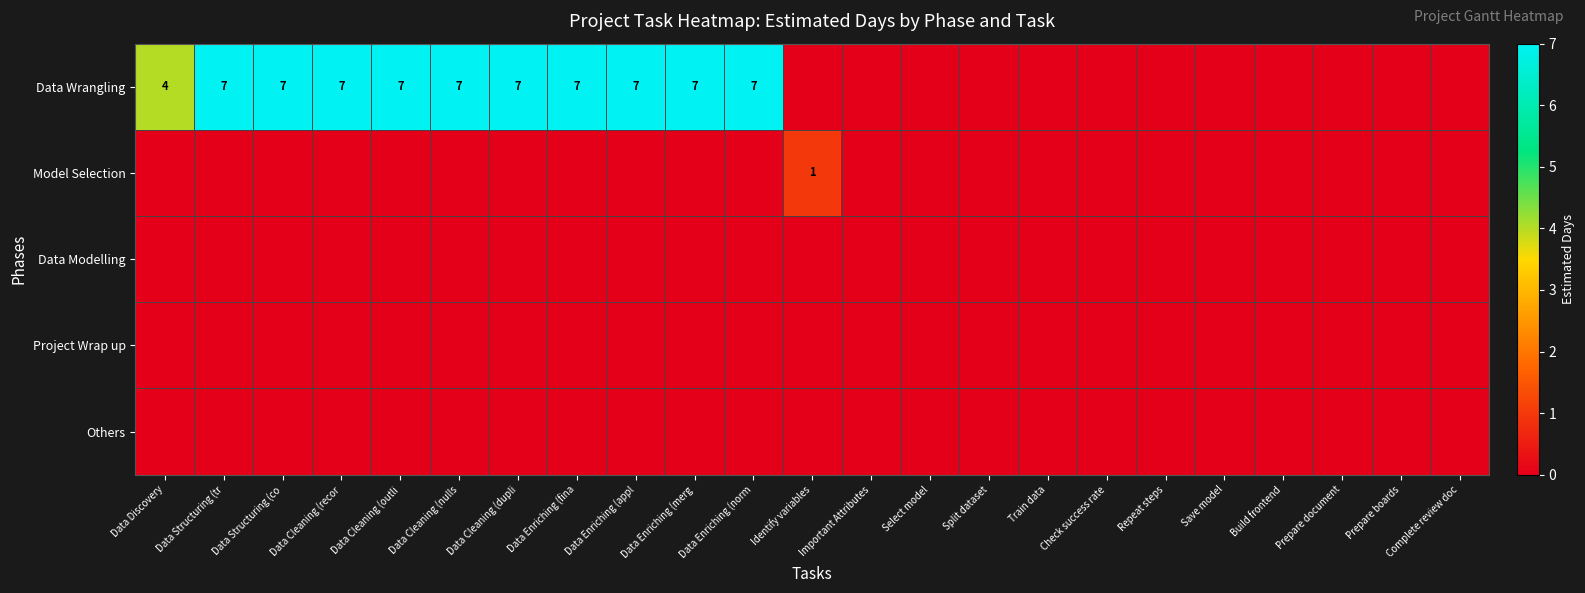

What is the maximum value shown in the chart?

7